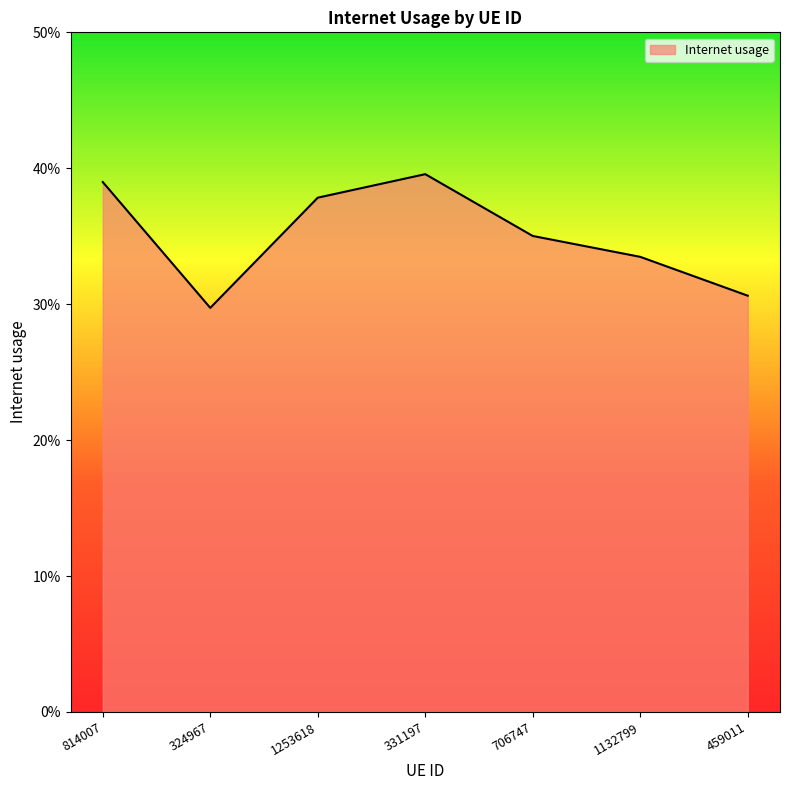

Reading left to right, list all the values displayed in this chart.

0.4	0.3	0.4	0.4	0.4	0.3	0.3